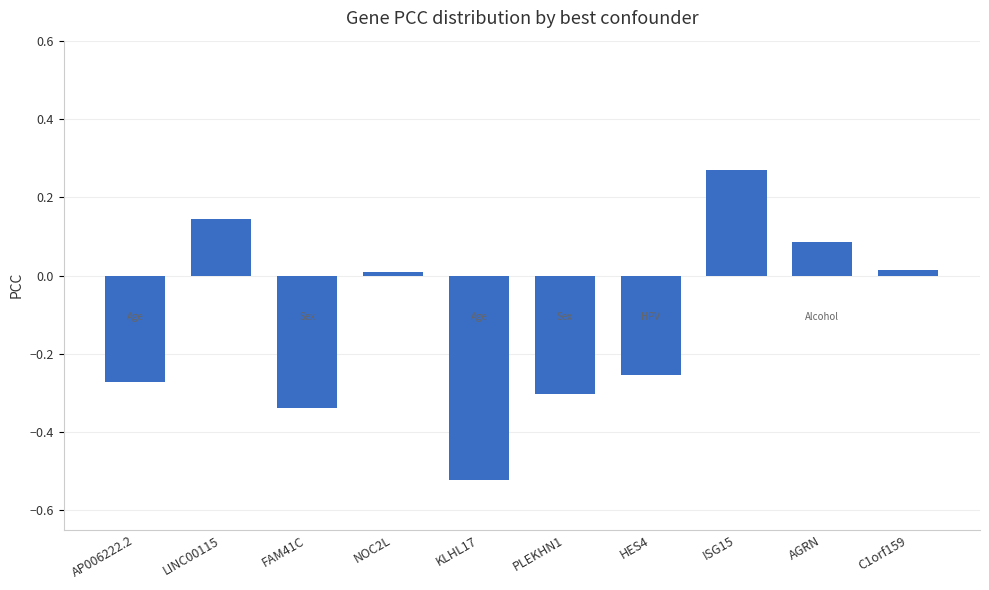

Does the chart contain any negative values?

Yes